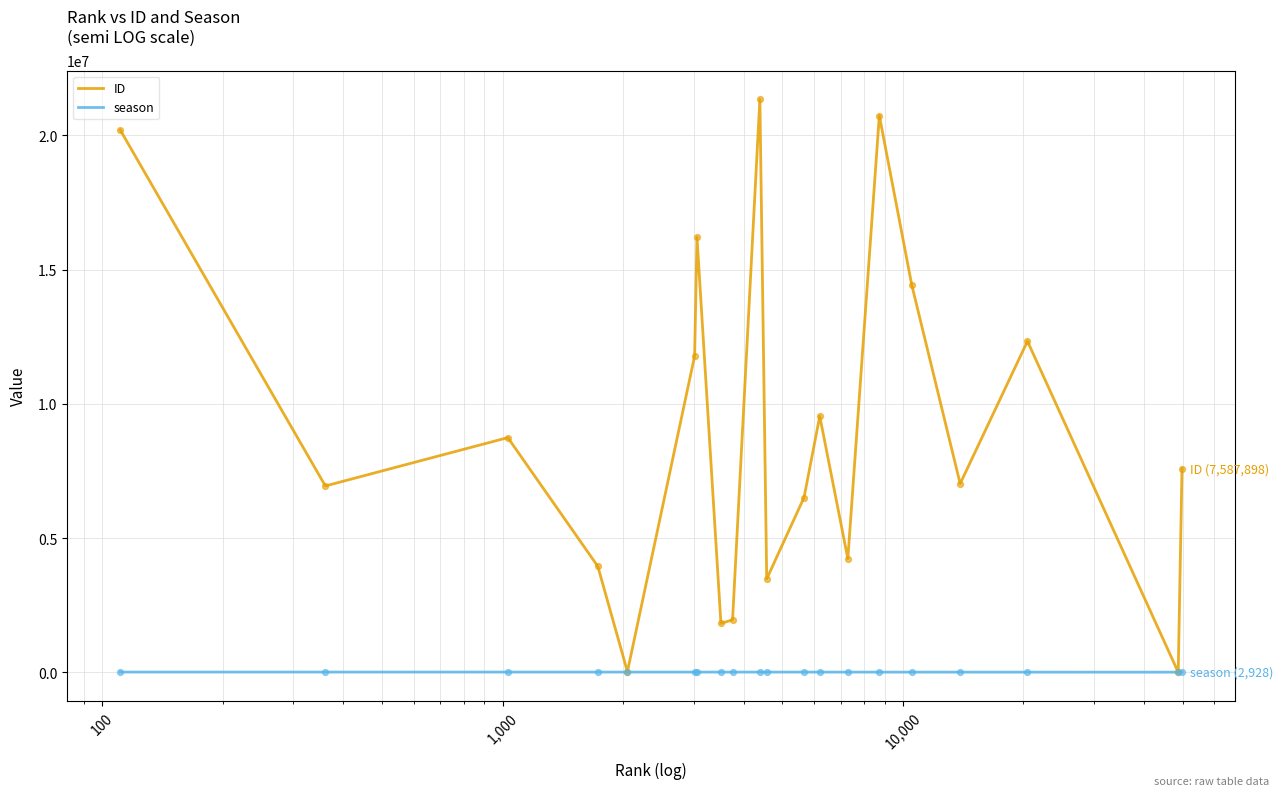

Which series has the largest total across all categories?

ID